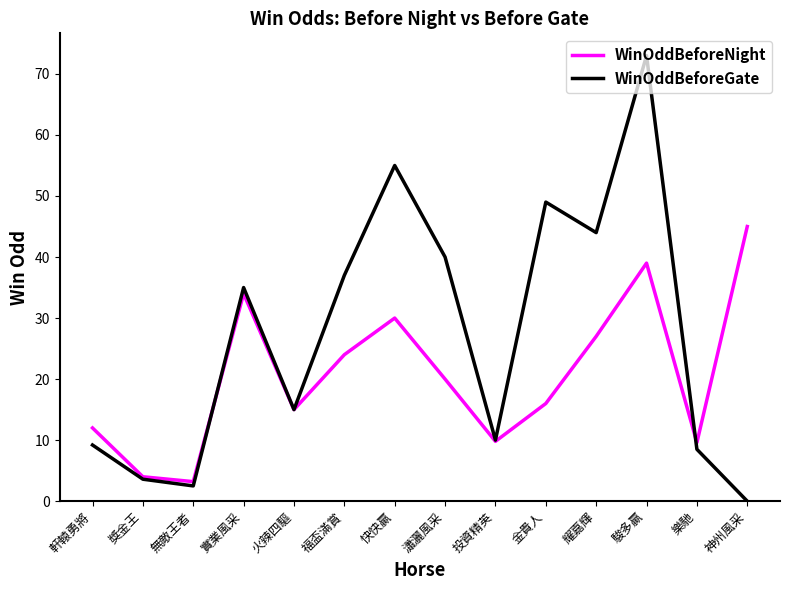

Which series has the largest range (max minus min)?

WinOddBeforeGate